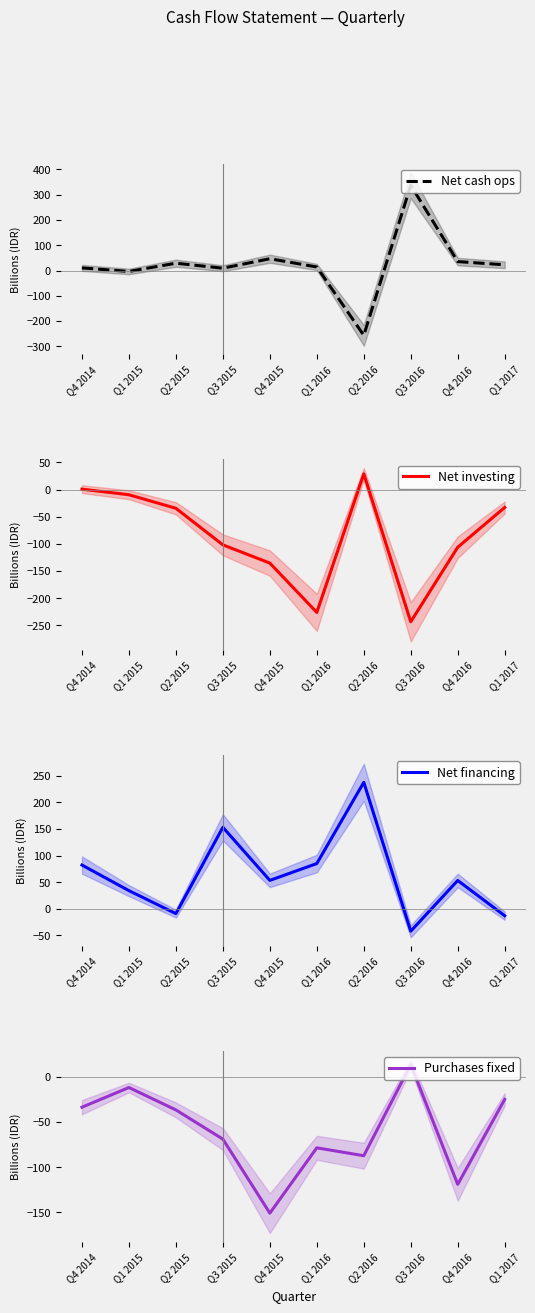

True or false: Net financing has a value of 53.4 at Q4 2015.

True